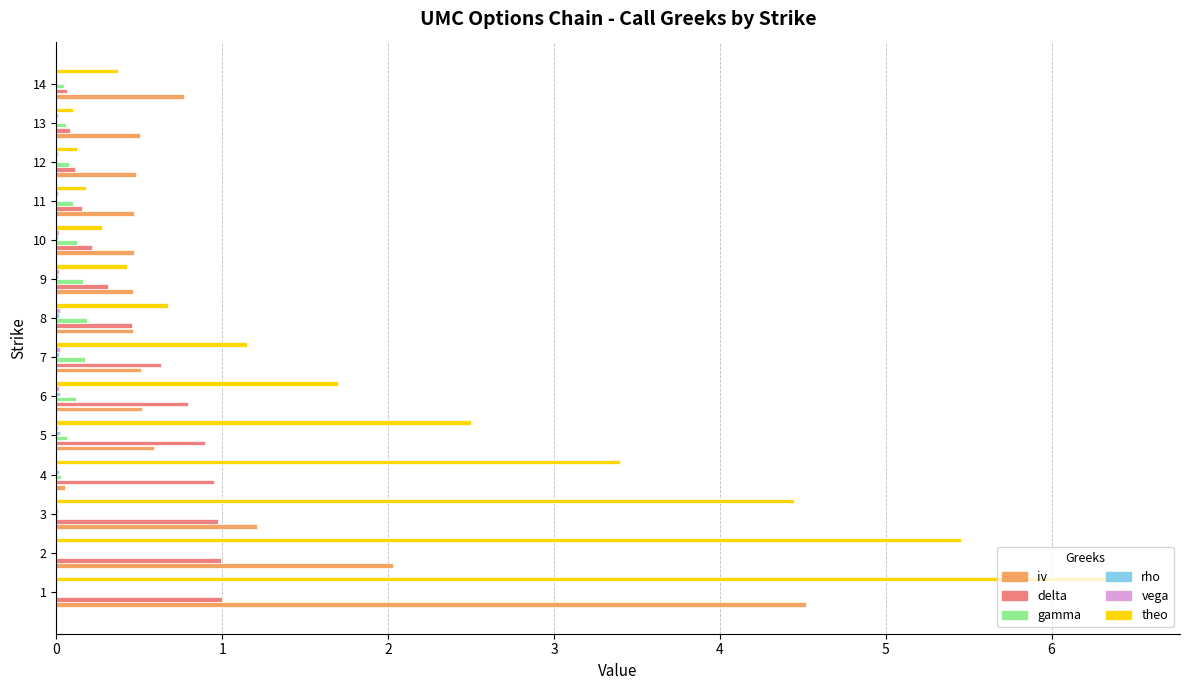

The iv series shows 0.8 at 14. True or false?

True